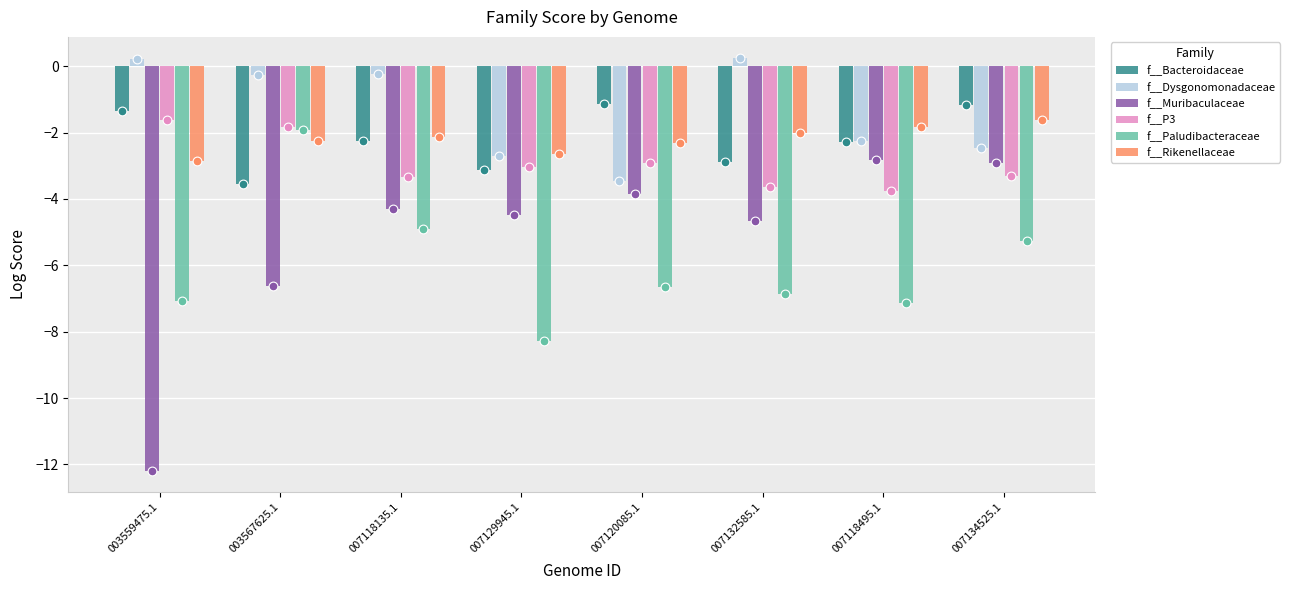

Which series contains the lowest Y value?

f__Muribaculaceae